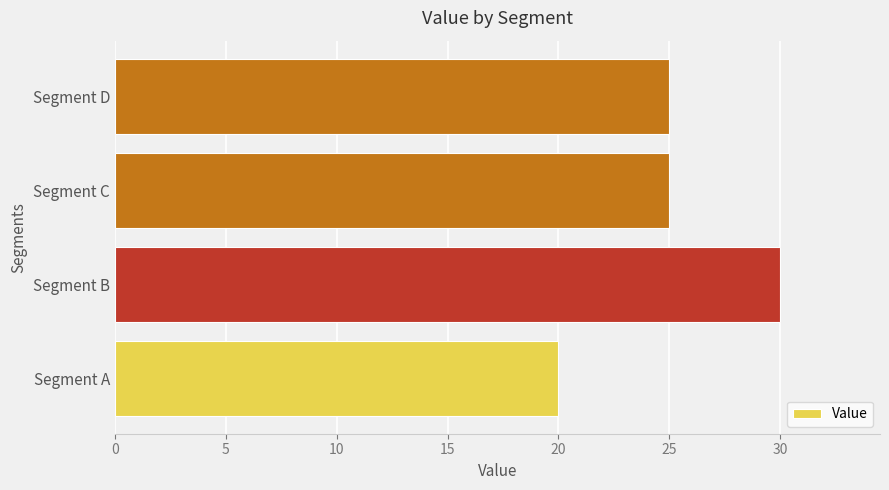

Count the number of data series in this chart.

1